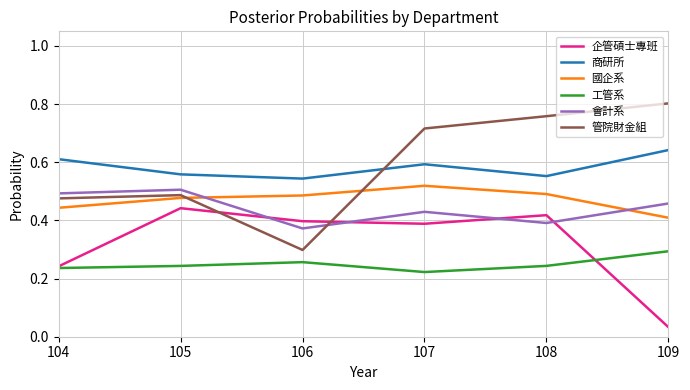

Rank the series by their maximum value, from lowest to highest.

工管系, 企管碩士專班, 會計系, 國企系, 商研所, 管院財金組